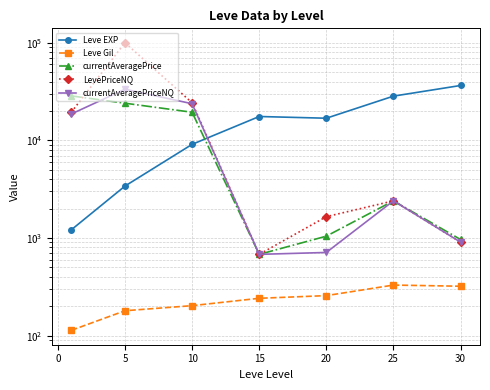

What is the sum of the LevePriceNQ values at 0 and 5?

124363.4